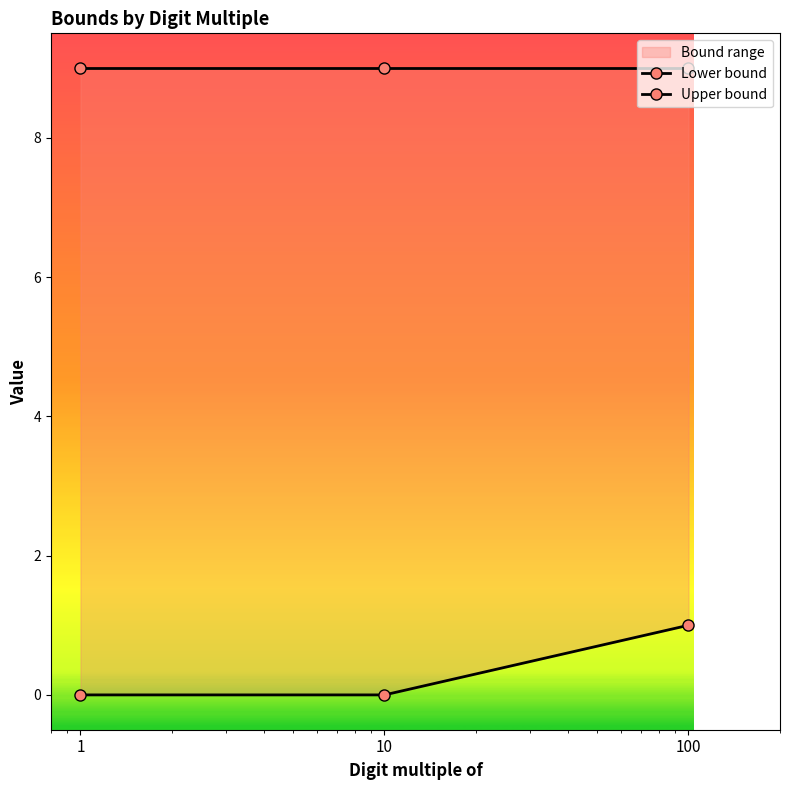

At 1, list the series in order from largest to smallest.

Upper bound, Lower bound